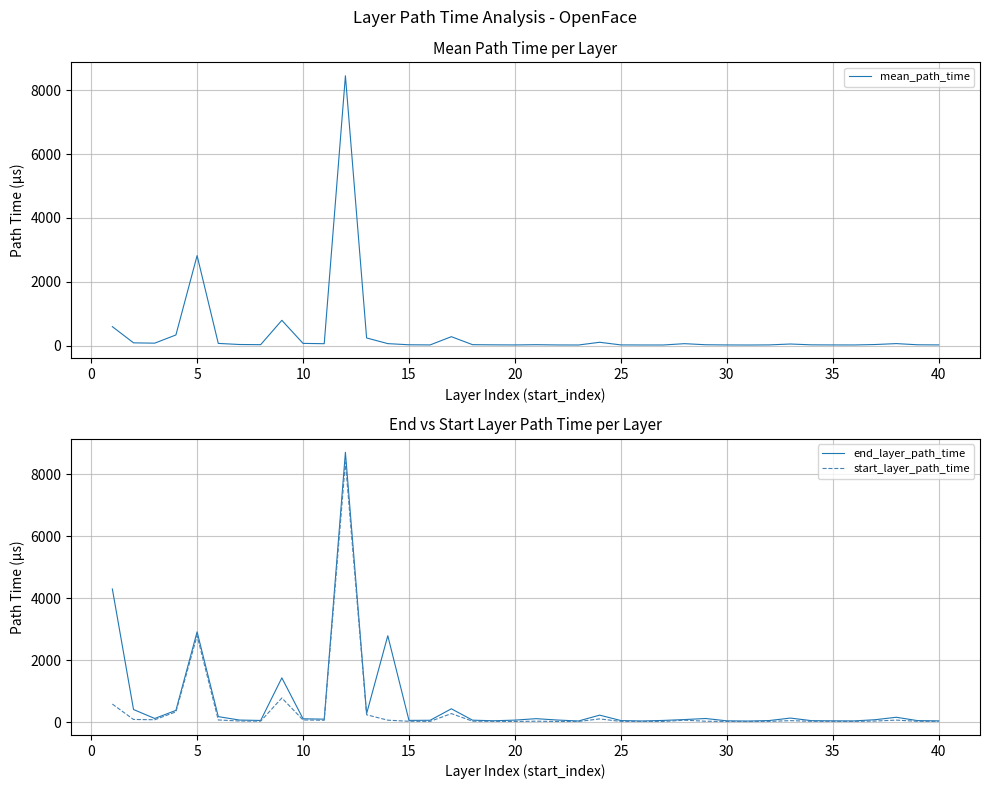

The value of mean_path_time at 5 is 1231.1. True or false?

False